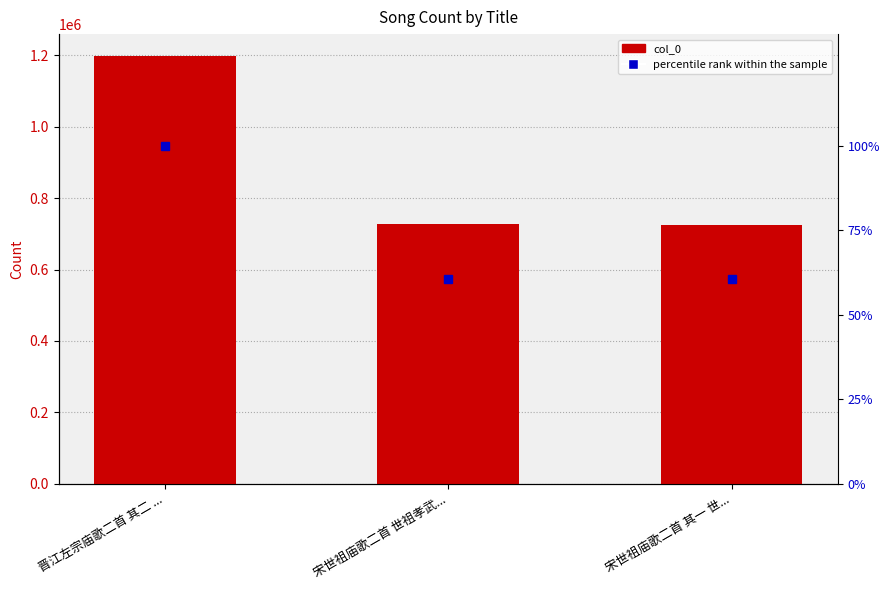

Rank the series by their maximum value, from lowest to highest.

percentile rank within the sample, col_0